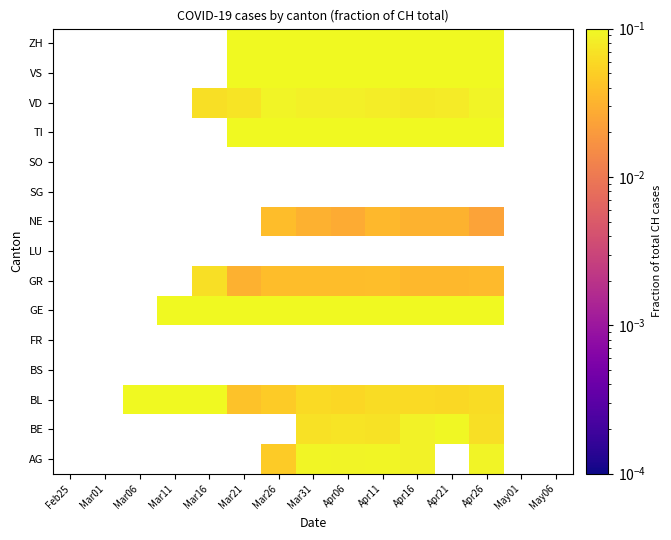

Which has a higher value, Mar16 or Mar06?

Mar06